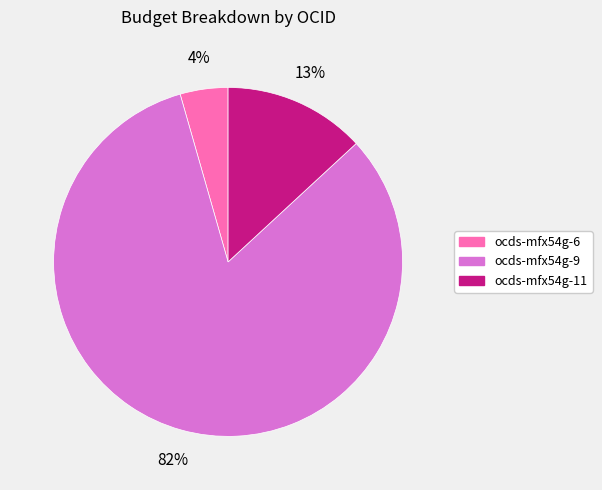

How many slices are in this pie chart?

3